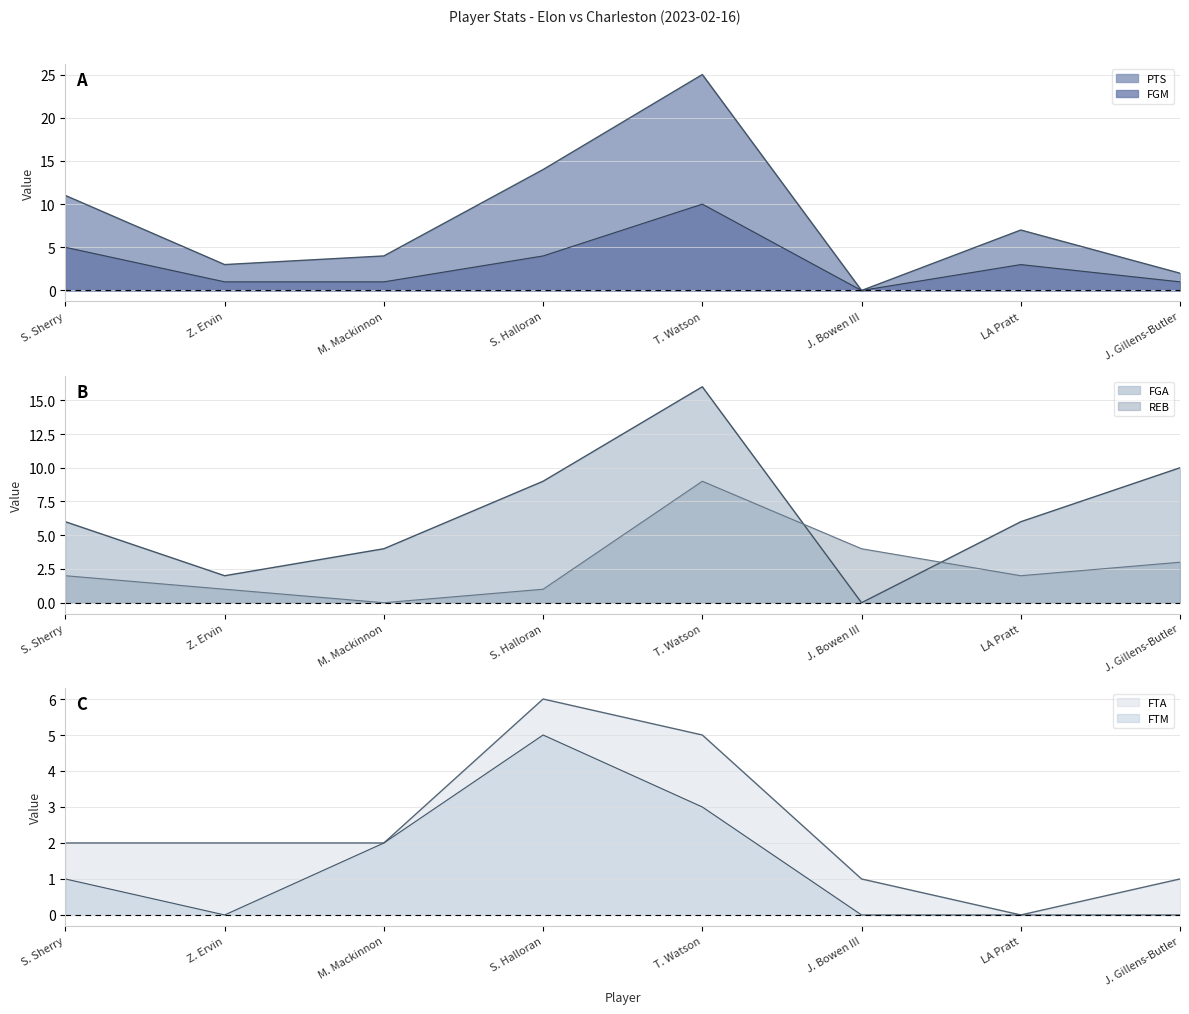

True or false: REB and PTS cross at least once.

True